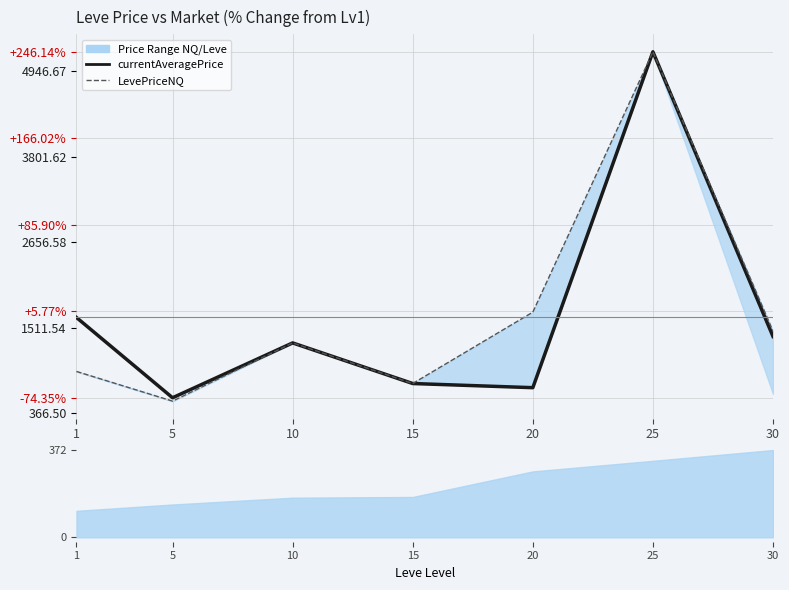

Rank the categories by currentAveragePrice value from lowest to highest.

5, 20, 15, 10, 30, 1, 25